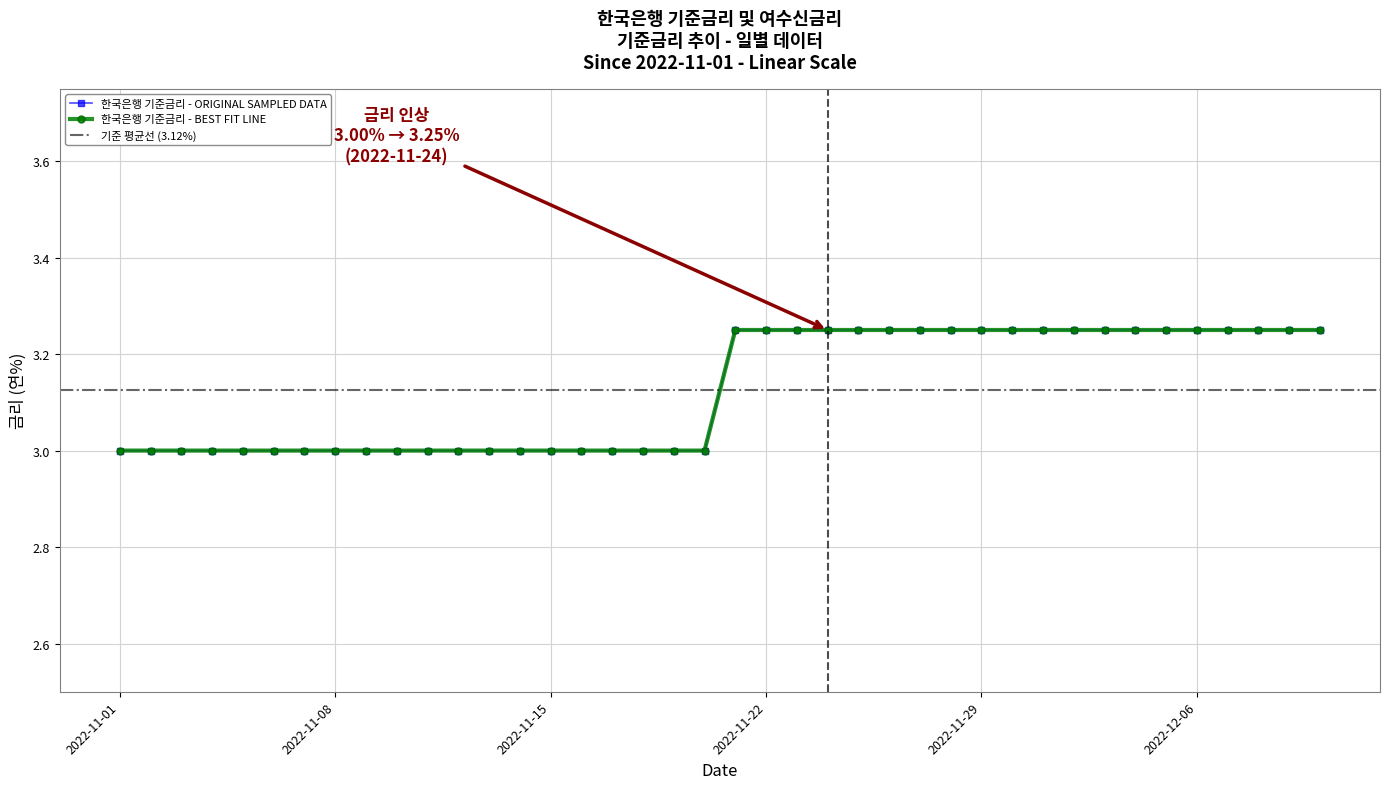

Where is the data nearest to the value 3?

20221101